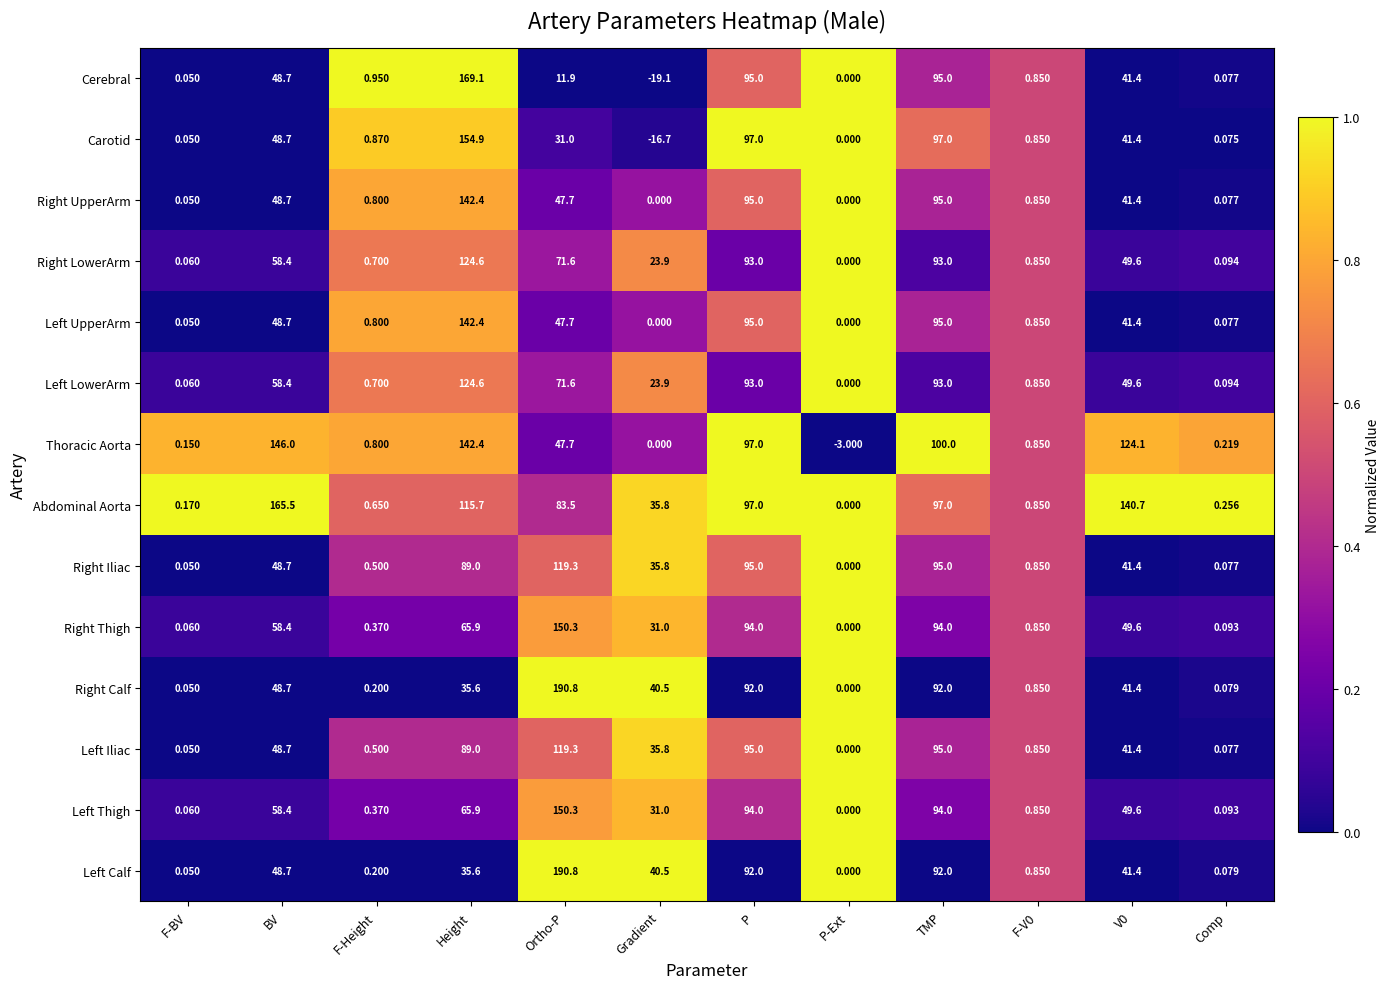

Between BV and Gradient, which series saw the biggest shift?

Thoracic Aorta